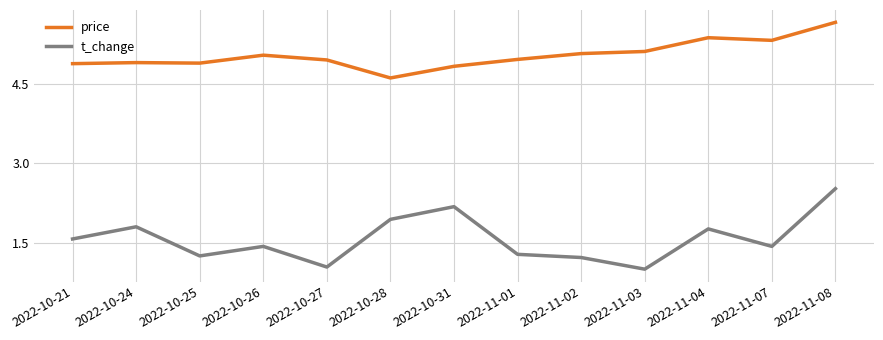

What is the difference between the highest and lowest values at 2022-11-04?

3.6